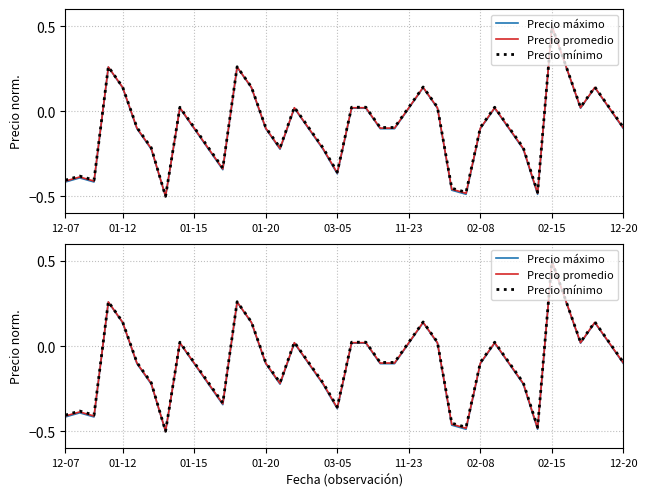

What is the difference between the second highest and second lowest values in the Precio máximo series?

0.7